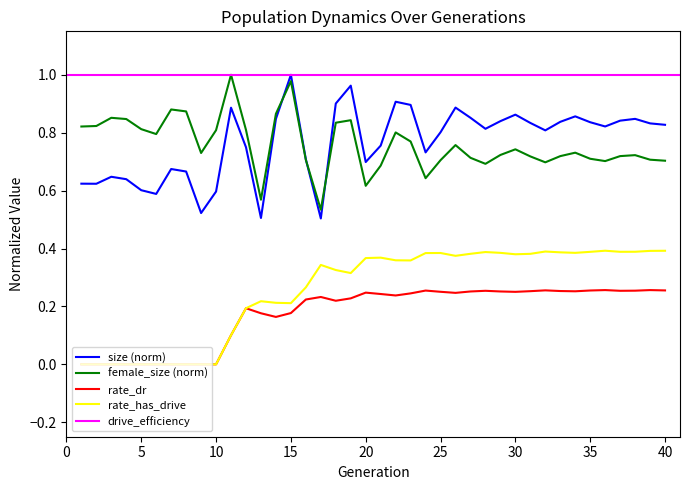

True or false: size (norm) and rate_has_drive intersect in this chart.

False